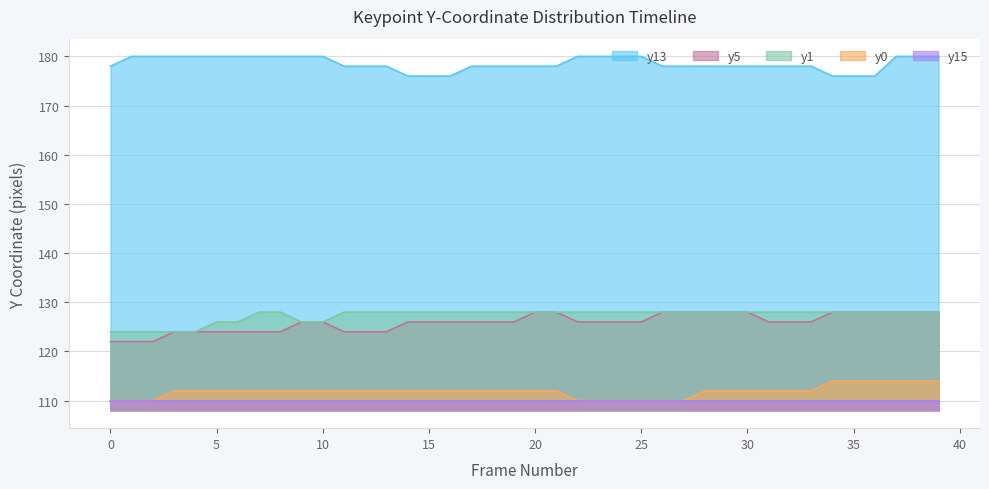

The y13 series shows 176 at 16. True or false?

True